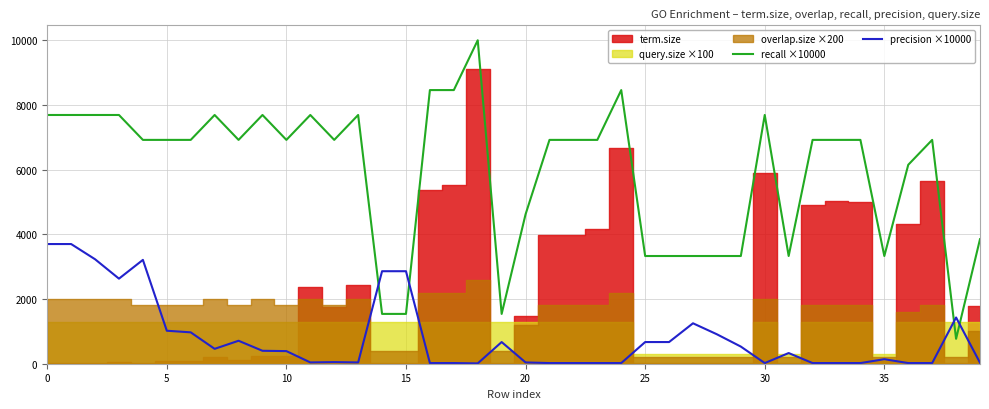

Reading left to right, extract all data points from this chart.

recall ×10000: 7690.0	7690.0	7690.0	7690.0	6920.0	6920.0	6920.0	7690.0	6920.0	7690.0	6920.0	7690.0	6920.0	7690.0	1540.0	1540.0	8460.0	8460.0	10000.0	1540.0	4620.0	6920.0	6920.0	6920.0	8460.0	3330.0	3330.0	3330.0	3330.0	3330.0	7690.0	3330.0	6920.0	6920.0	6920.0	3330.0	6150.0	6920.0	770.0	3850.0
precision ×10000: 3700.0	3700.0	3230.0	2630.0	3210.0	1020.0	970.0	460.0	710.0	400.0	390.0	40.0	50.0	40.0	2860.0	2860.0	20.0	20.0	10.0	670.0	40.0	20.0	20.0	20.0	20.0	670.0	670.0	1250.0	910.0	530.0	20.0	330.0	20.0	20.0	20.0	140.0	20.0	20.0	1430.0	30.0